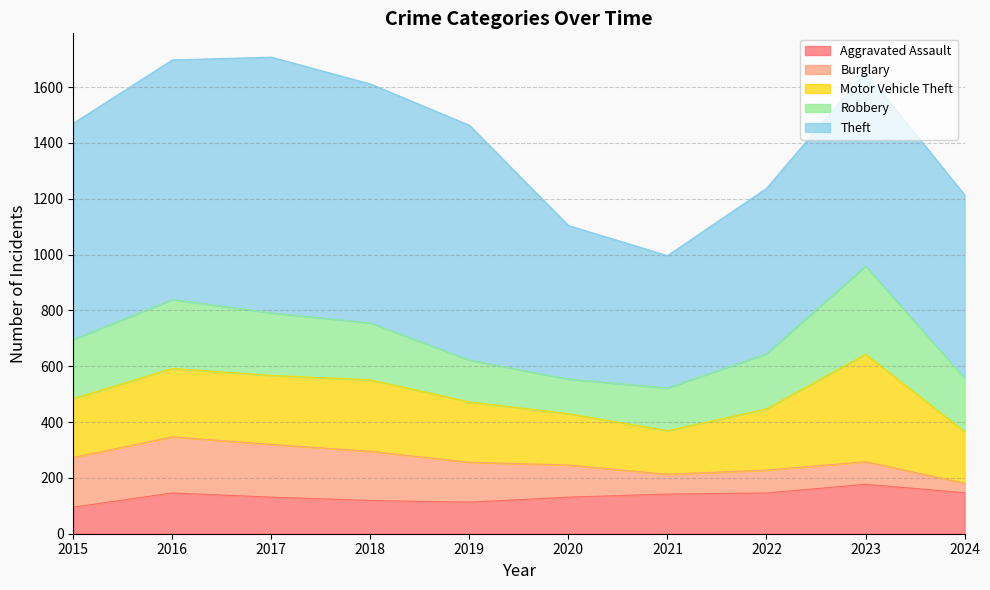

Does the chart display data point markers on the line(s)?

No